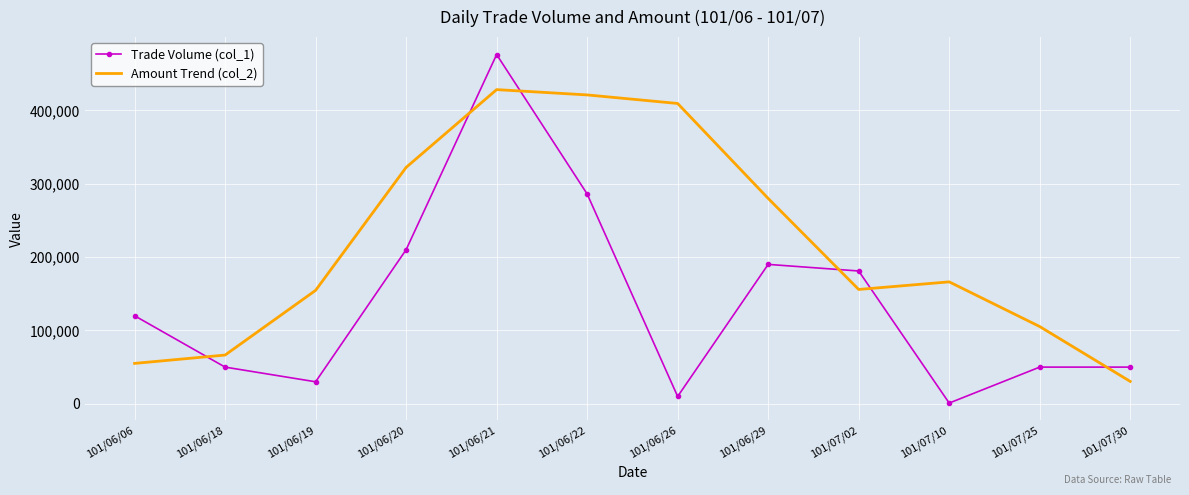

Rank the series by their maximum value, from lowest to highest.

Amount Trend (col_2), Trade Volume (col_1)